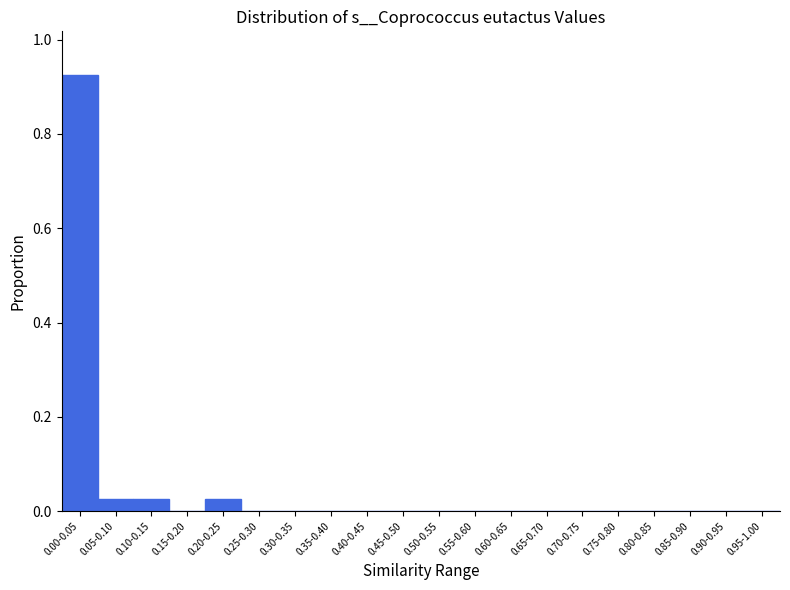

Which label corresponds to the largest value in the chart?

0.00-0.05